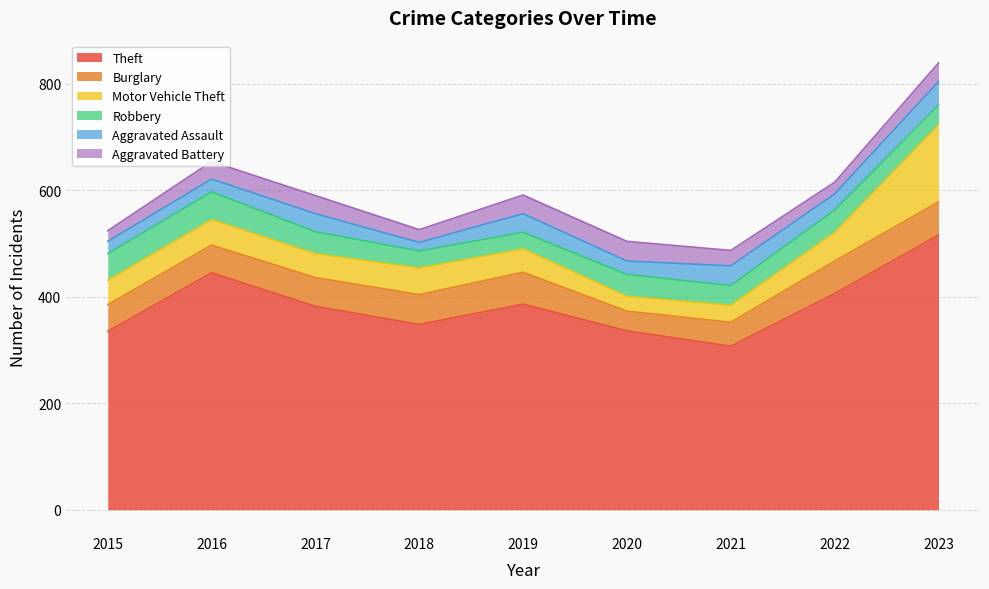

True or false: Burglary and Theft intersect in this chart.

False